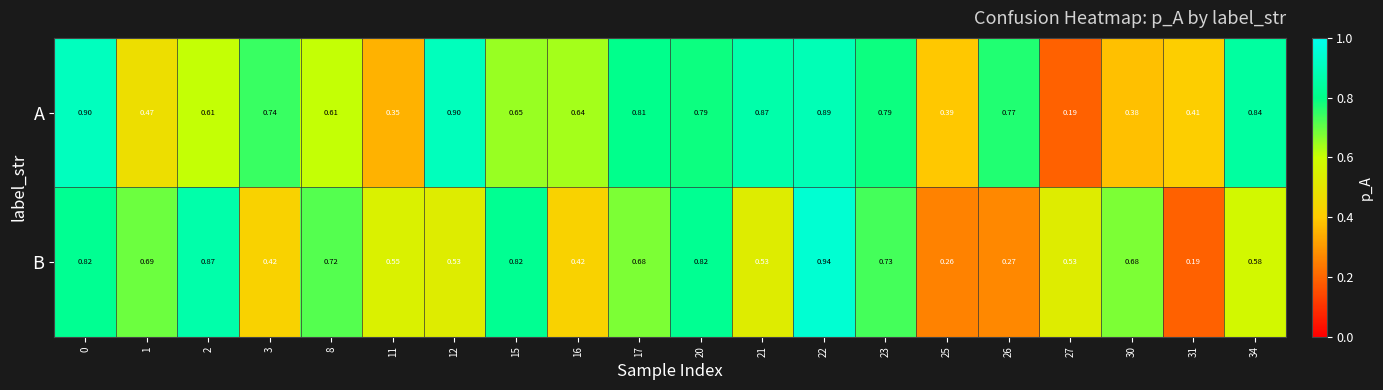

List the series in order of their peak value, highest first.

B, A